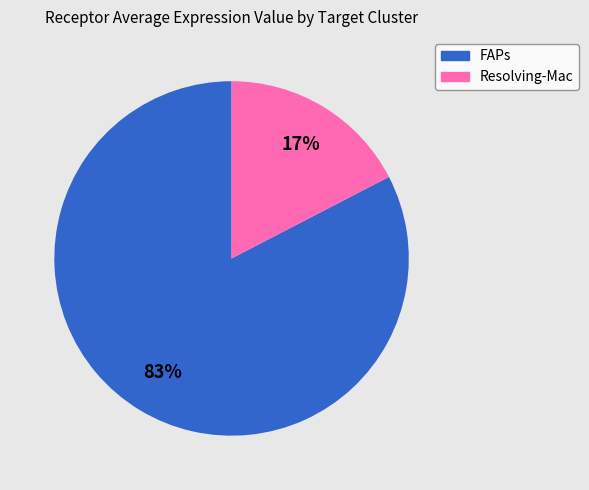

Is it true that FAPs is 97% of the pie?

False